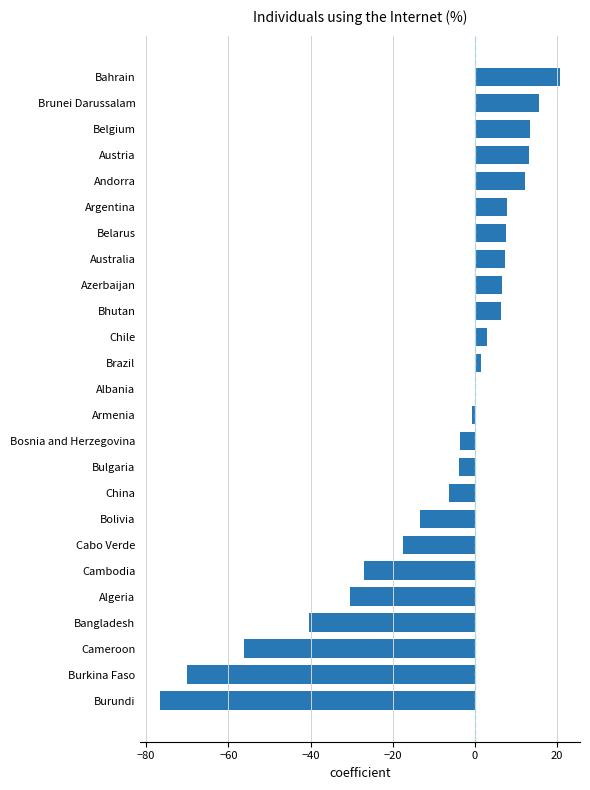

What is the sum of the values at Bulgaria and Cambodia?

-31.0